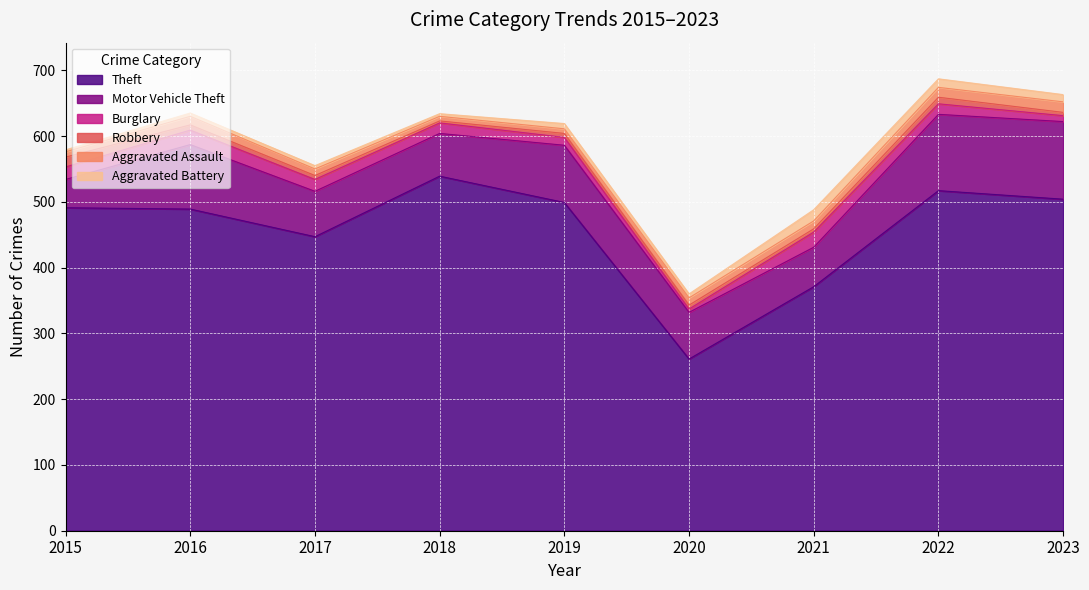

What is the greatest value displayed?

539